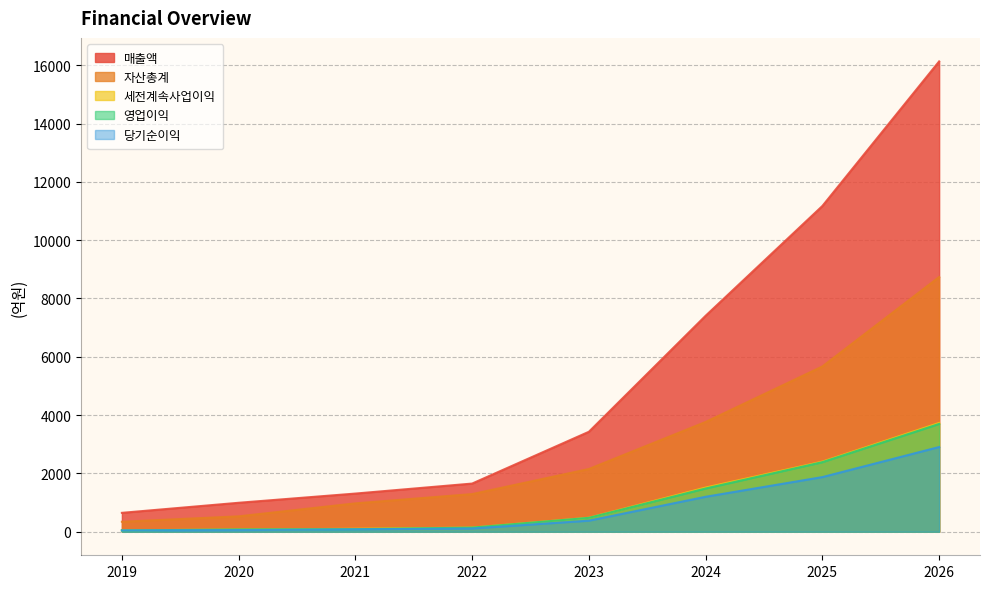

At which category is the sum across all series the highest?

2026